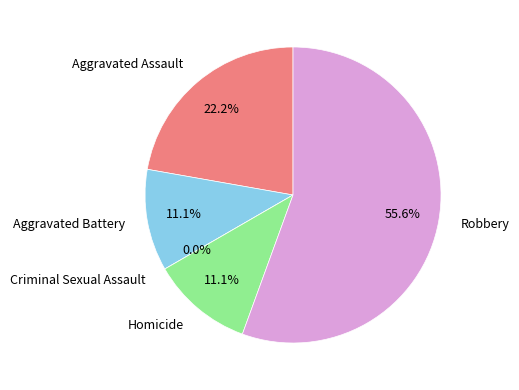

Which slice is the largest?

Robbery